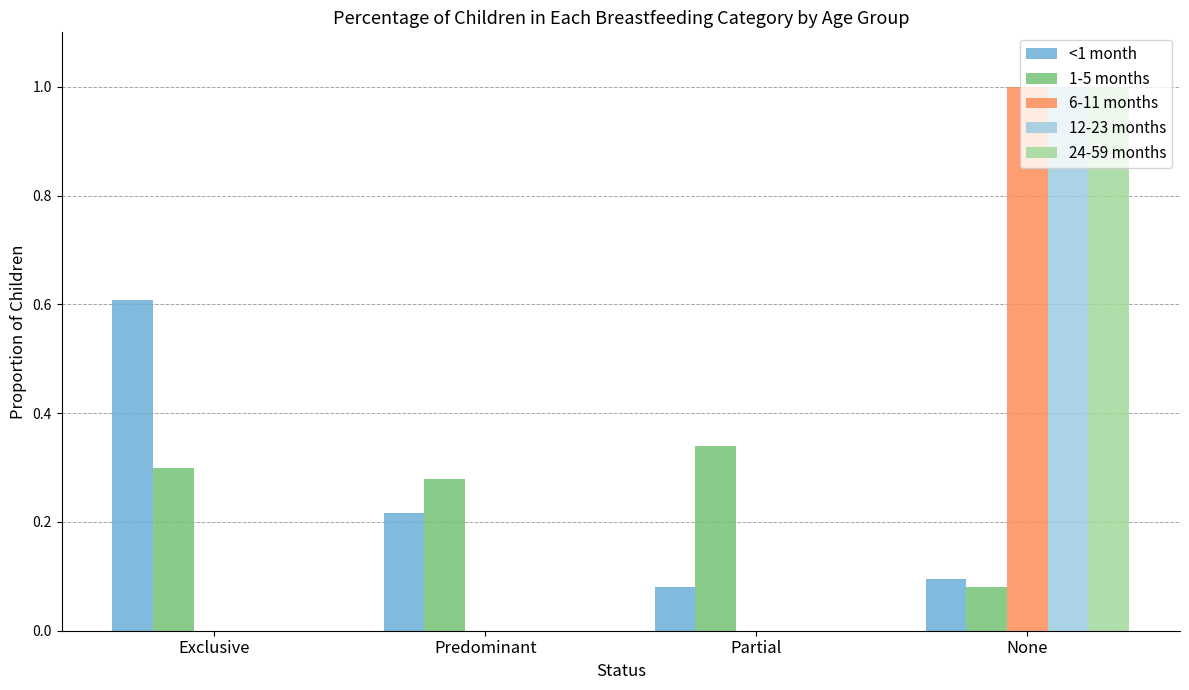

What is the sum of all <1 month values?

1.0